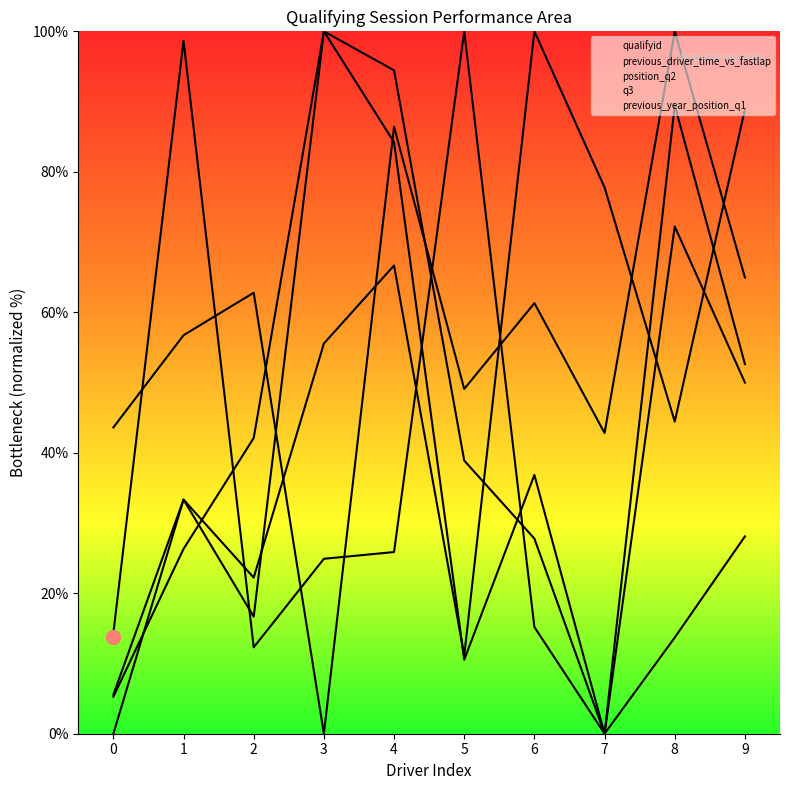

Where is position_q2 nearest to the value 50?

3